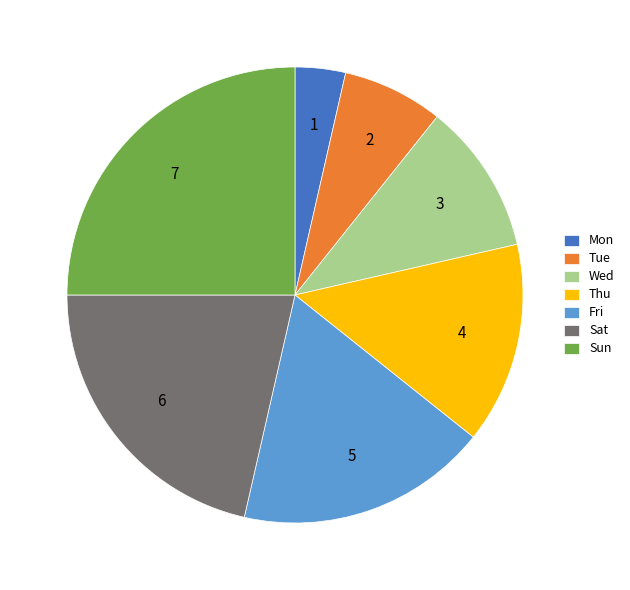

Which category has the biggest portion of the pie?

Sun